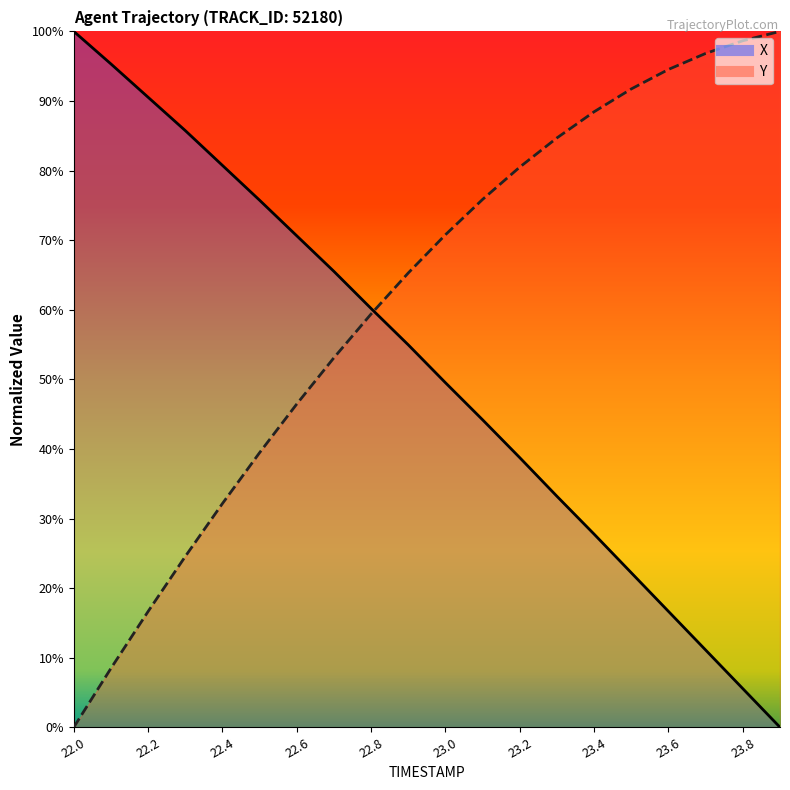

True or false: Y has a value of 0.8 at 23.3.

True